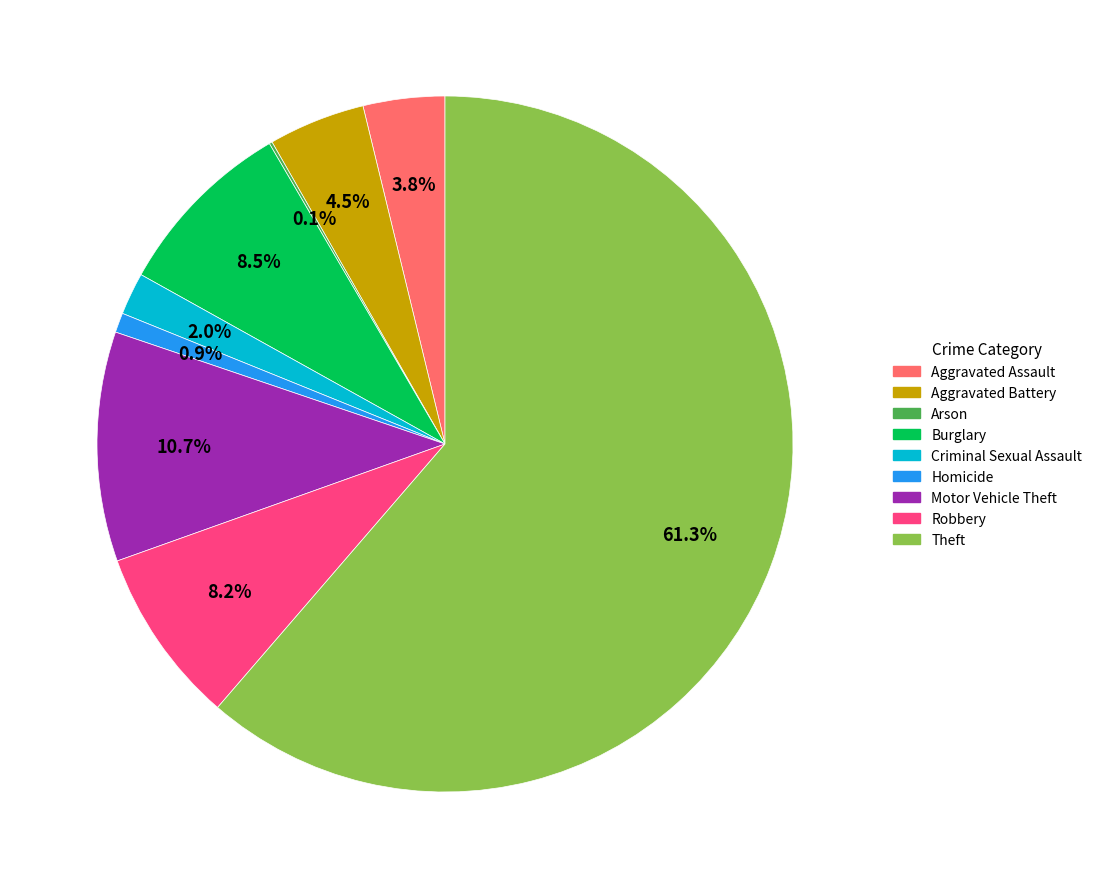

Do Criminal Sexual Assault and Aggravated Battery together represent more than half of the pie?

No